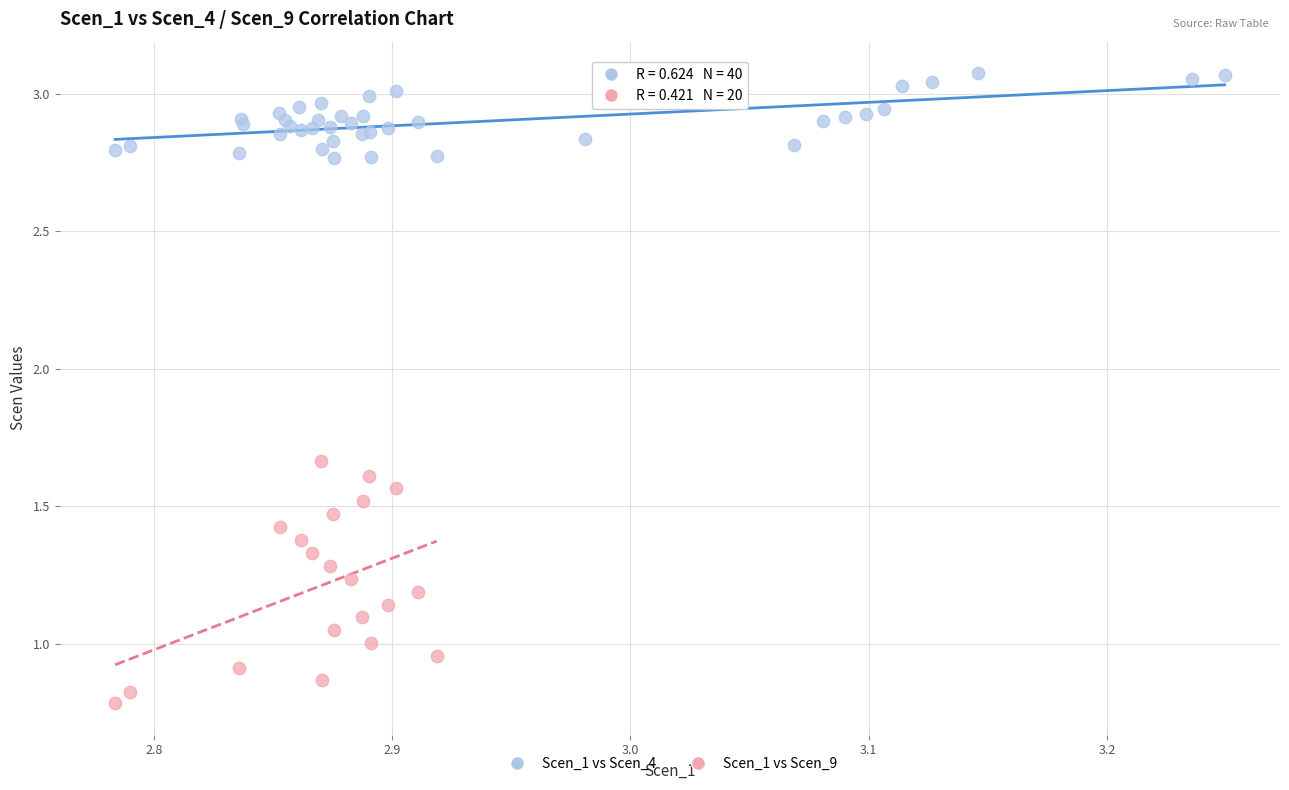

Which series has the widest spread of Y values?

Scen_1 vs Scen_9